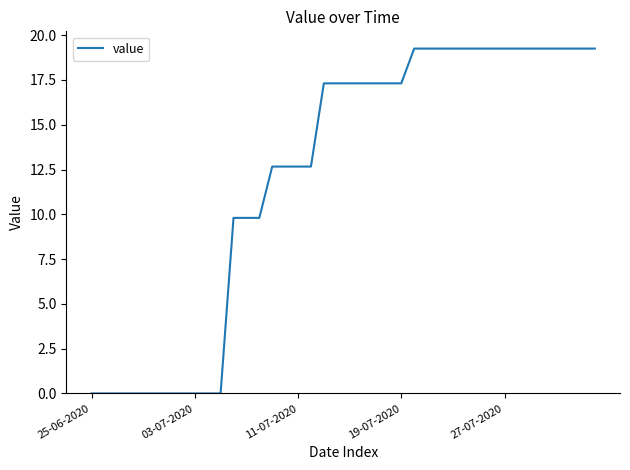

What is the greatest value displayed?

19.3